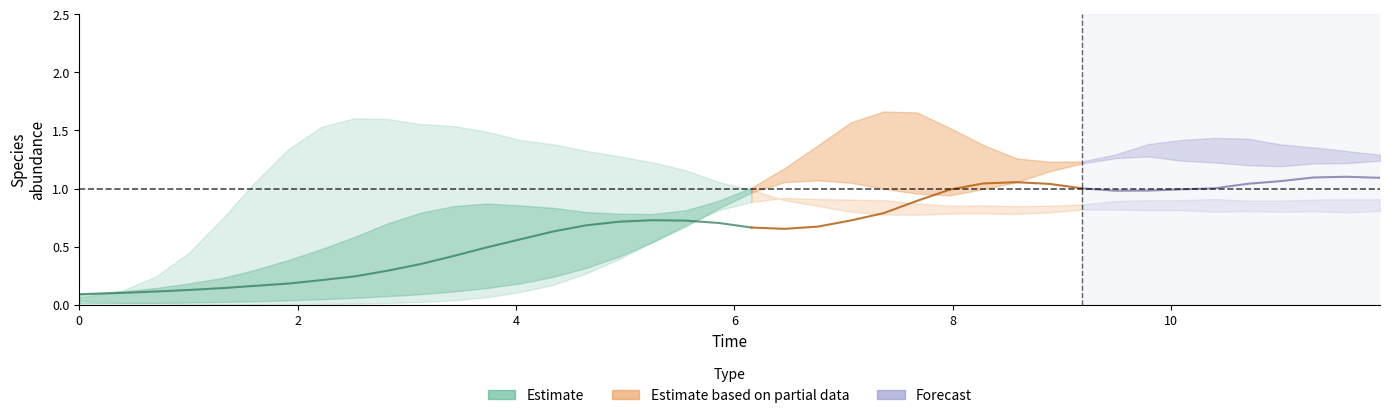

Between 14 and 7, which is larger?

14